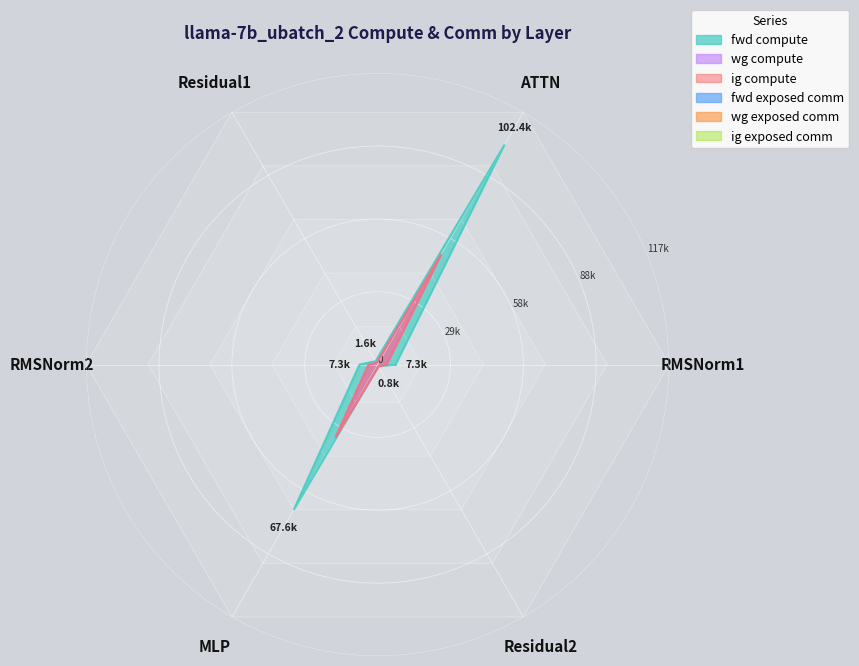

Where is wg compute nearest to the value 26002?

MLP